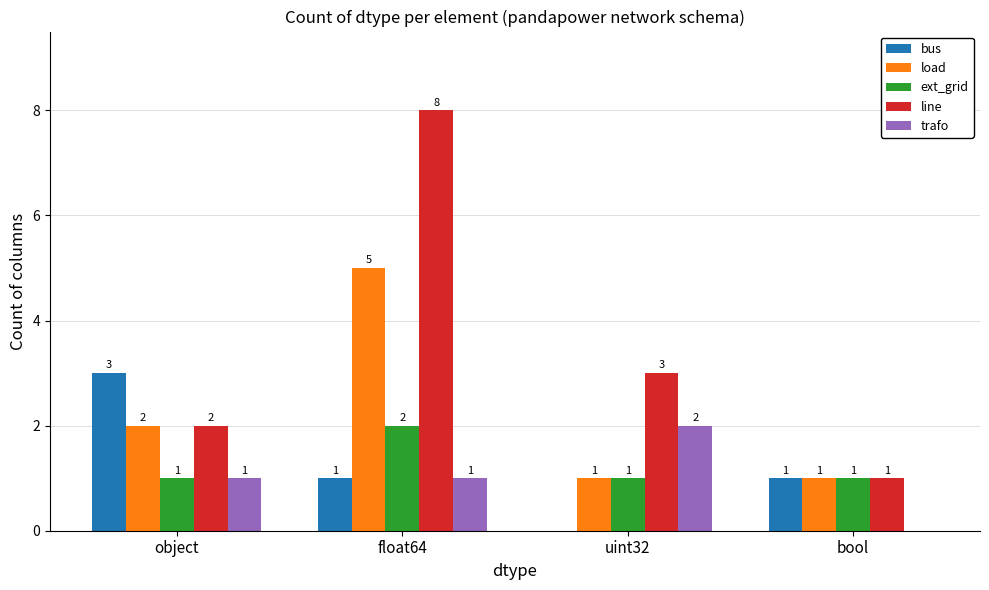

How many data points does each series have?

4